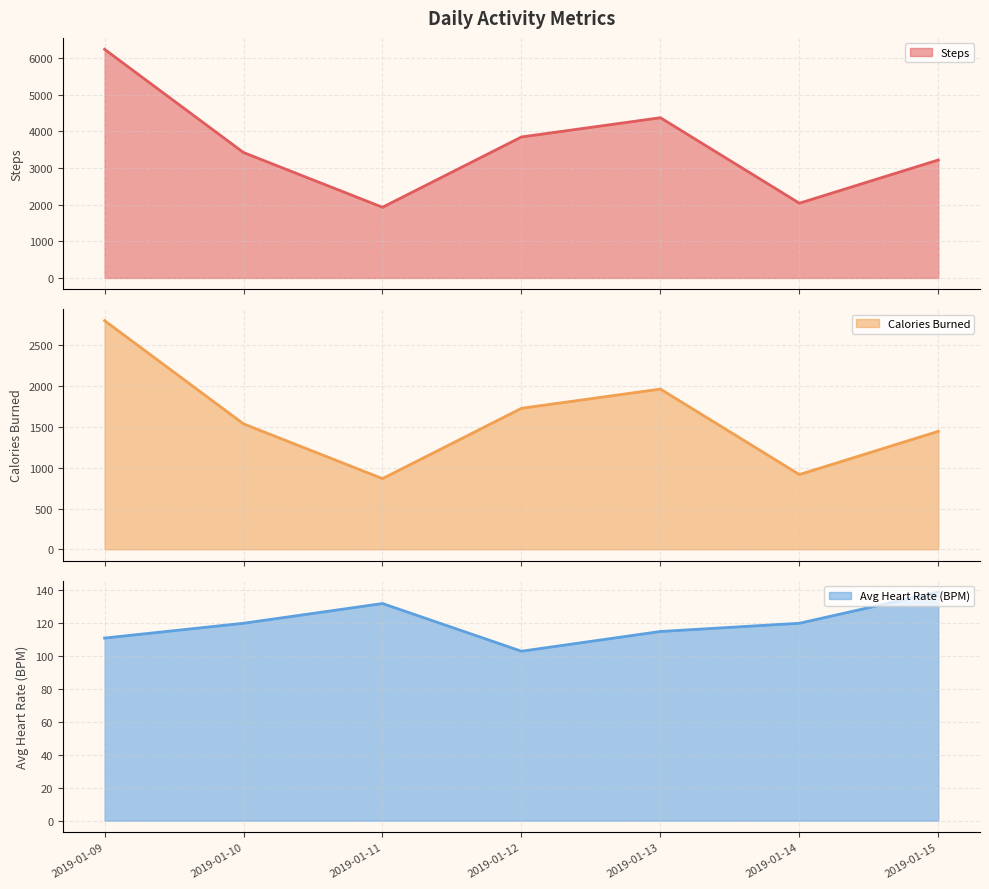

What is the spread (max minus min) of values at 2019-01-12?

3743.0